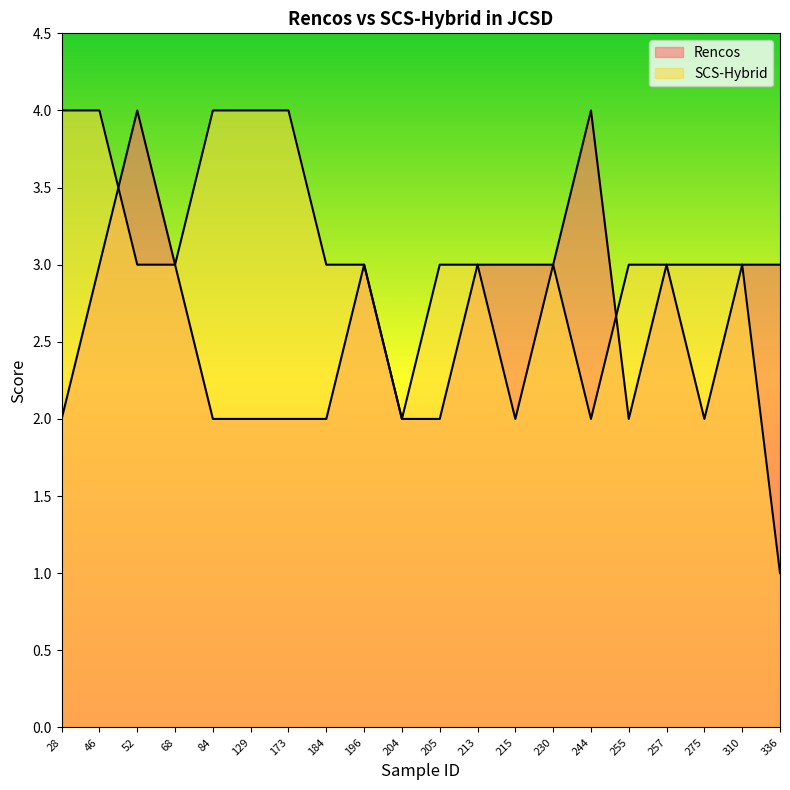

How many times do SCS-Hybrid and Rencos cross each other?

2